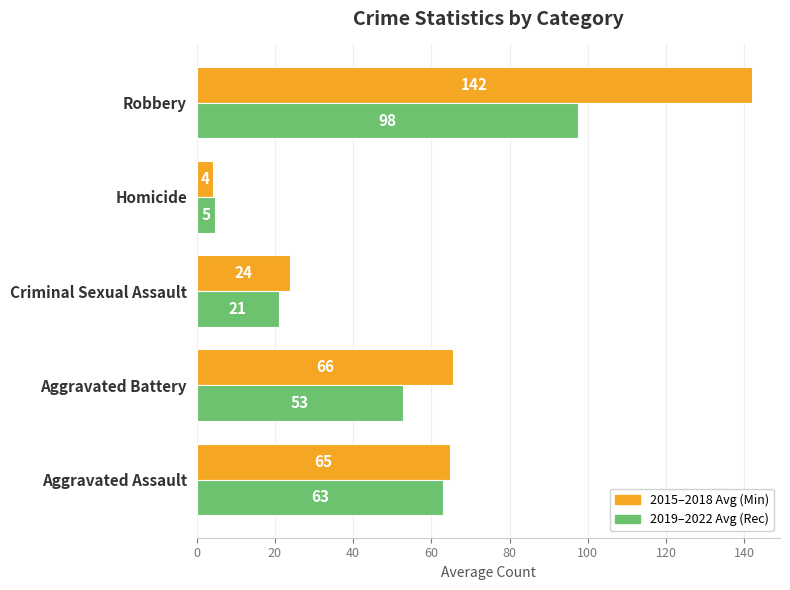

Which label corresponds to the largest value in the chart?

Robbery